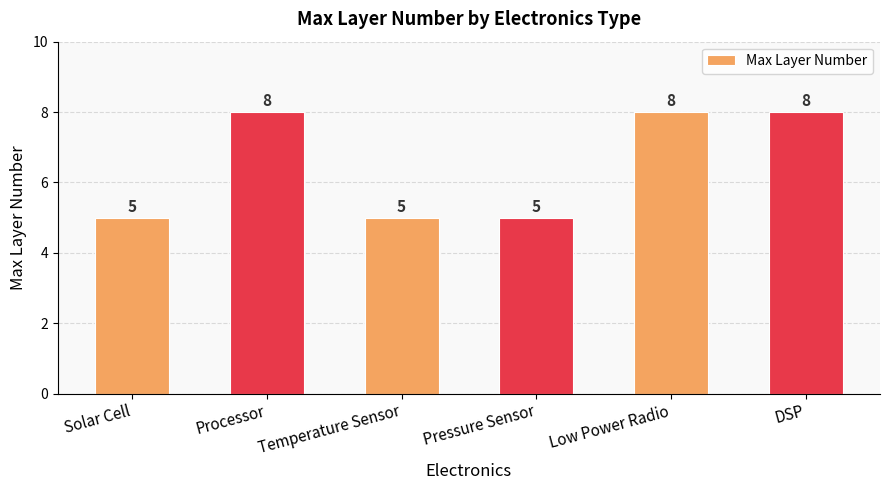

What is the label of the 6th bar from the right?

Solar Cell